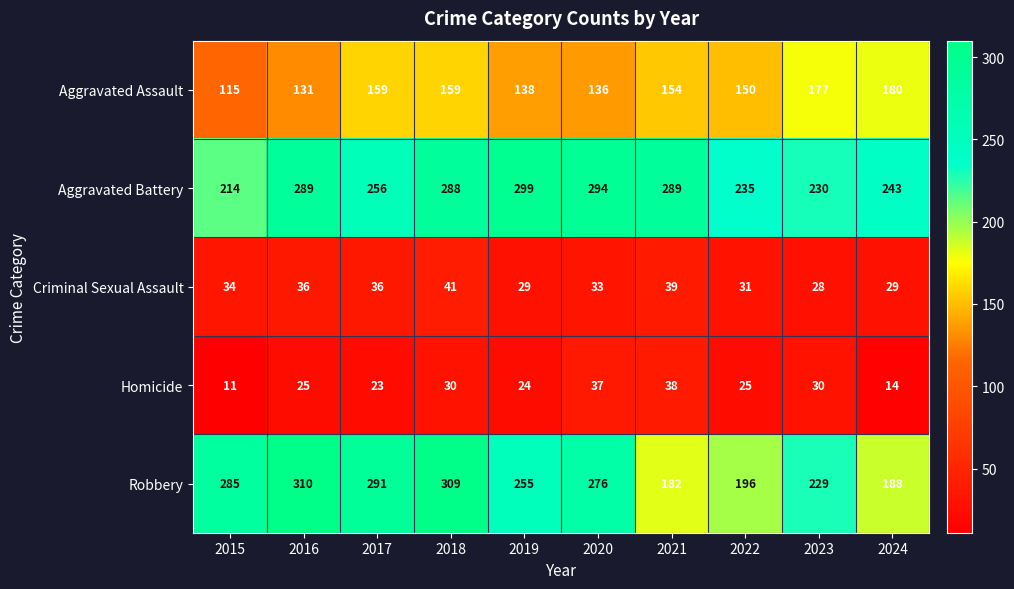

Which category has the highest value across all series?

2016